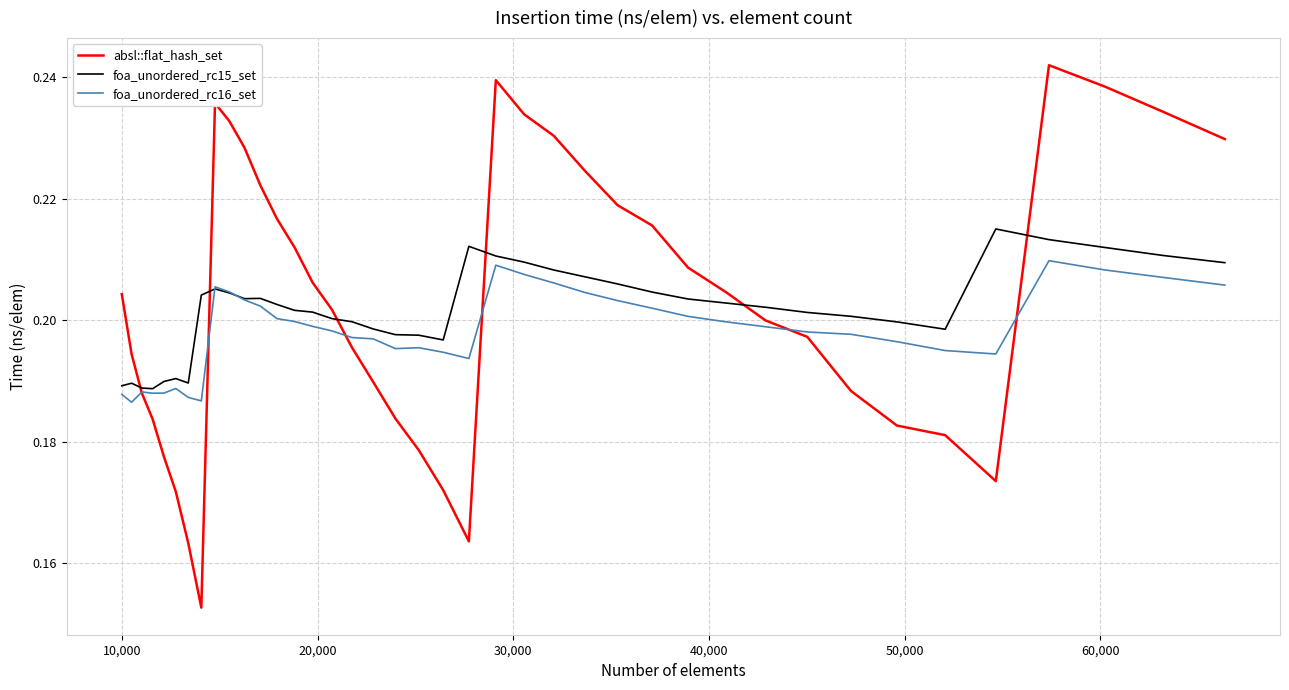

Which series ends up on top after the final intersection of absl::flat_hash_set and foa_unordered_rc15_set?

absl::flat_hash_set